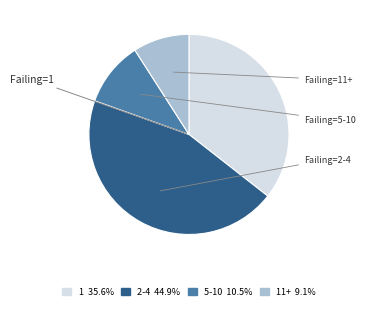

Does any single category account for the majority?

No